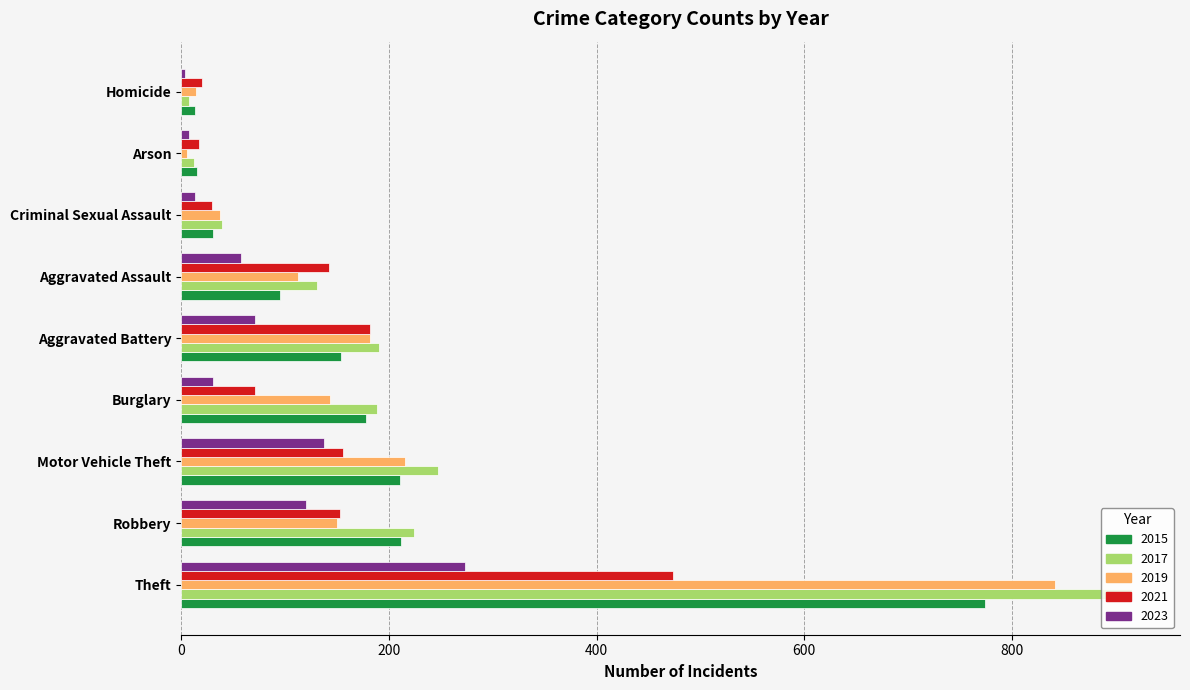

Is the value of 2017 at Motor Vehicle Theft greater than the value of 2015 at Aggravated Battery?

Yes